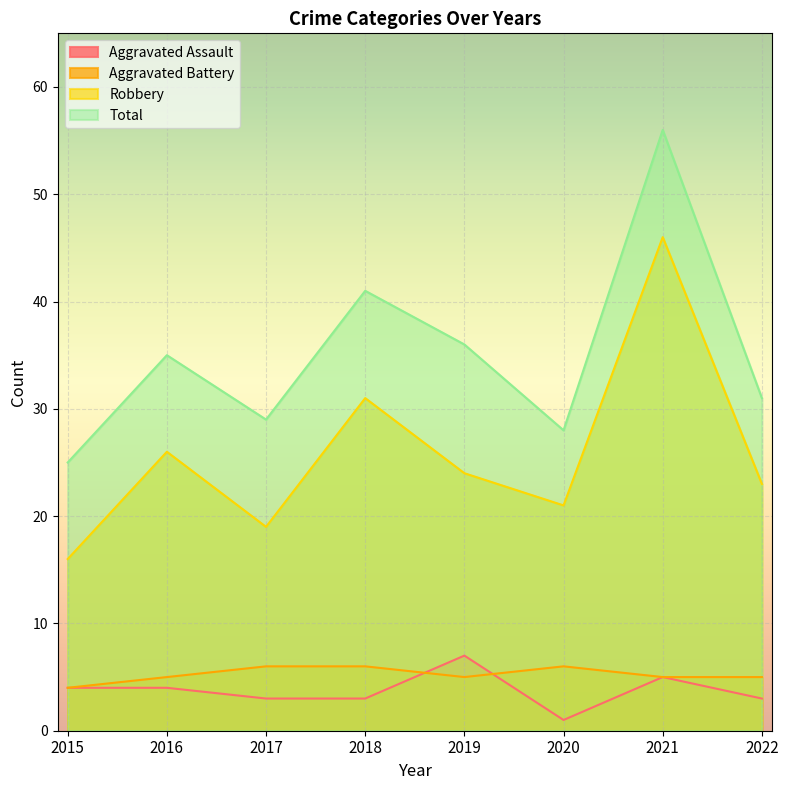

Reading left to right, what are all the values shown in this chart?

Aggravated Assault: 4	4	3	3	7	1	5	3
Aggravated Battery: 4	5	6	6	5	6	5	5
Robbery: 16	26	19	31	24	21	46	23
Total: 25	35	29	41	36	28	56	31